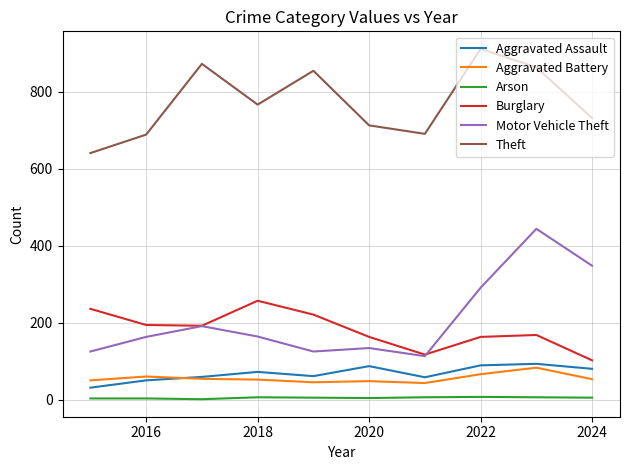

What is the maximum value shown in the chart?

912